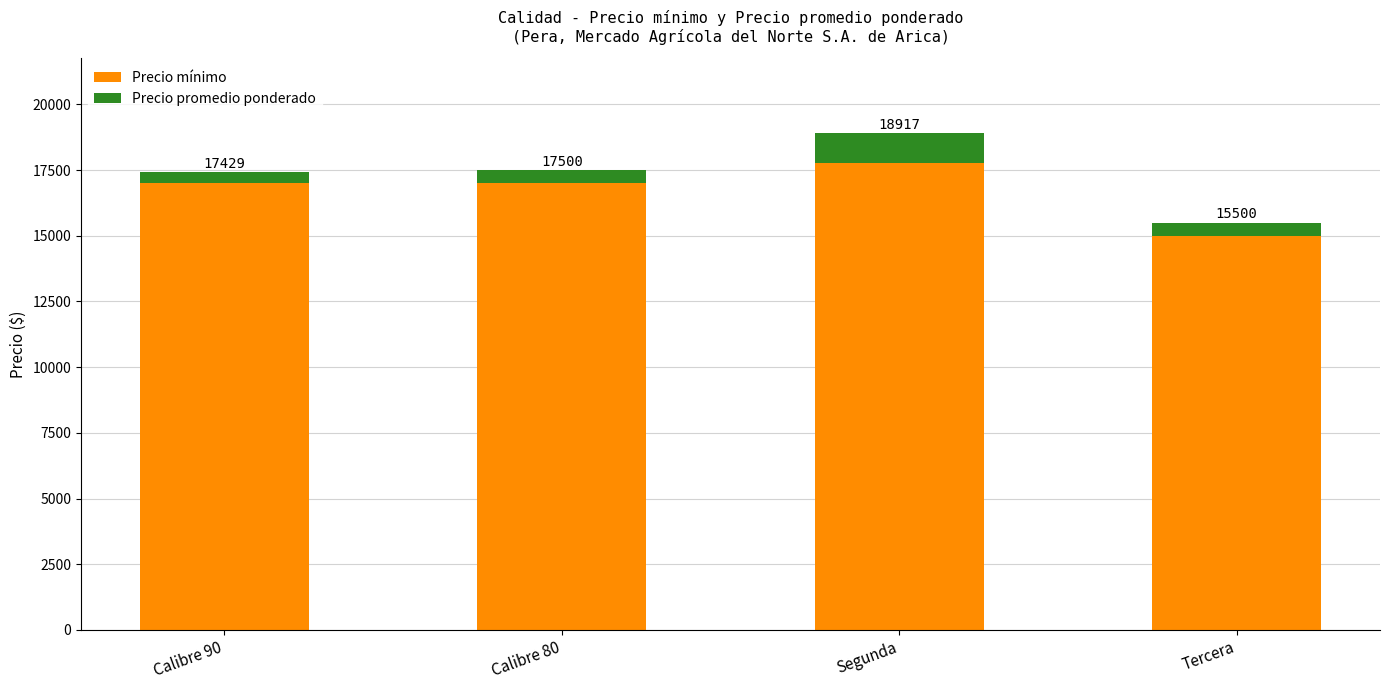

Are the bars grouped side by side (vs. stacked)?

No